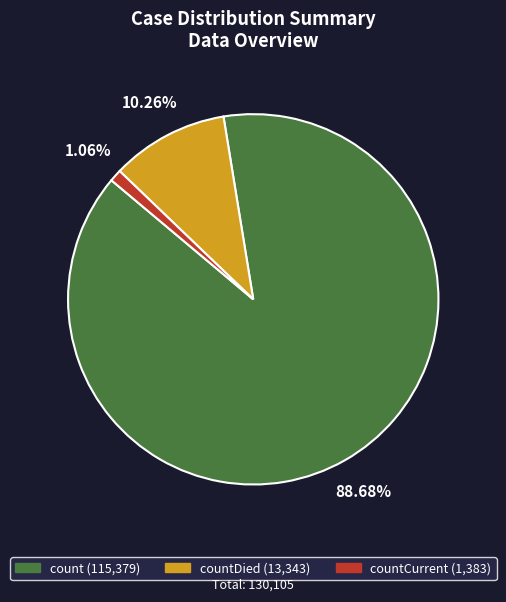

Is there a majority slice in this chart?

Yes